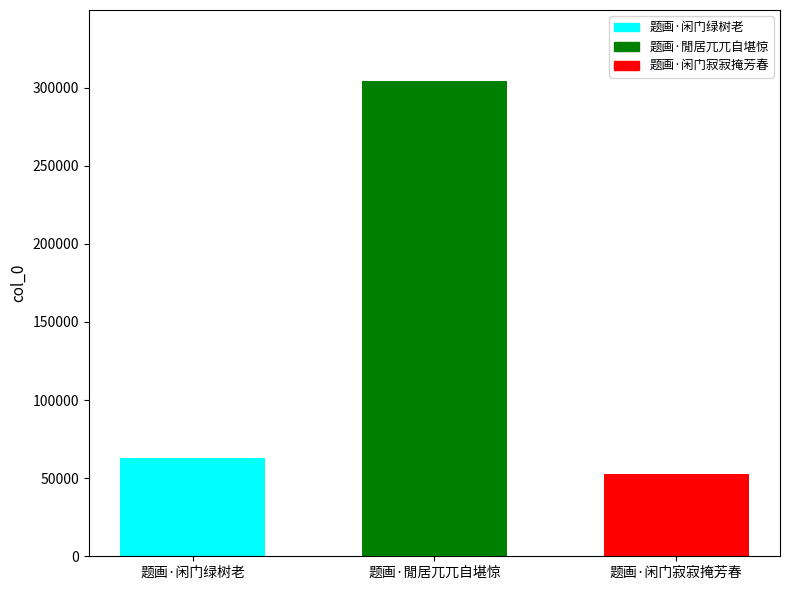

Which label corresponds to the largest value in the chart?

题画·閒居兀兀自堪惊